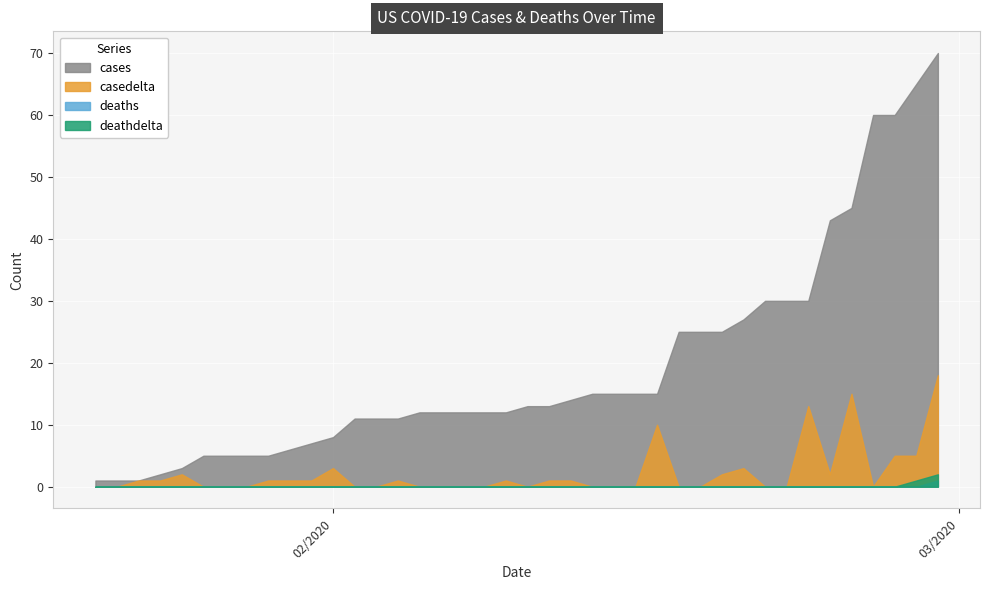

Is the value of cases at 01/29/2020 greater than the value of casedelta at 02/23/2020?

No